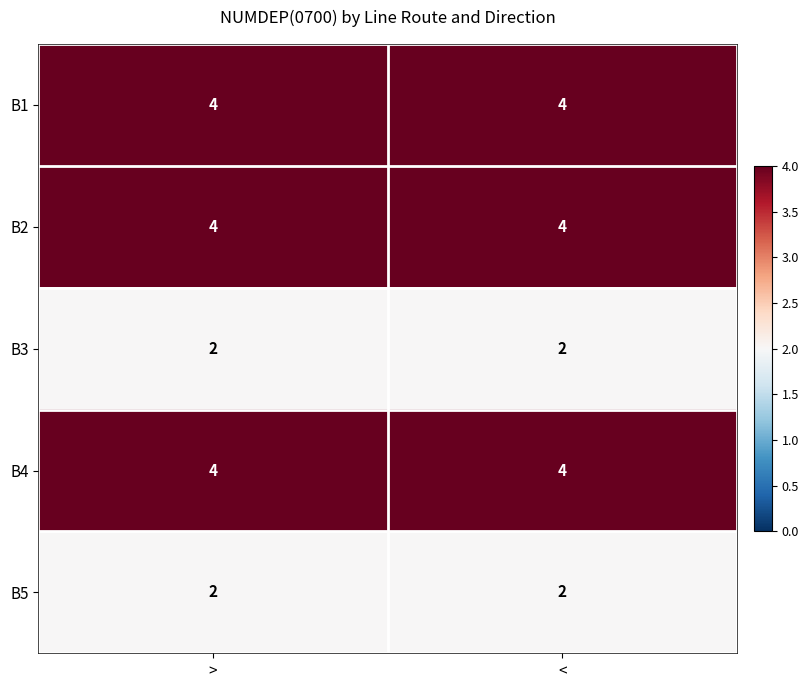

What is the total value across all series at >?

16